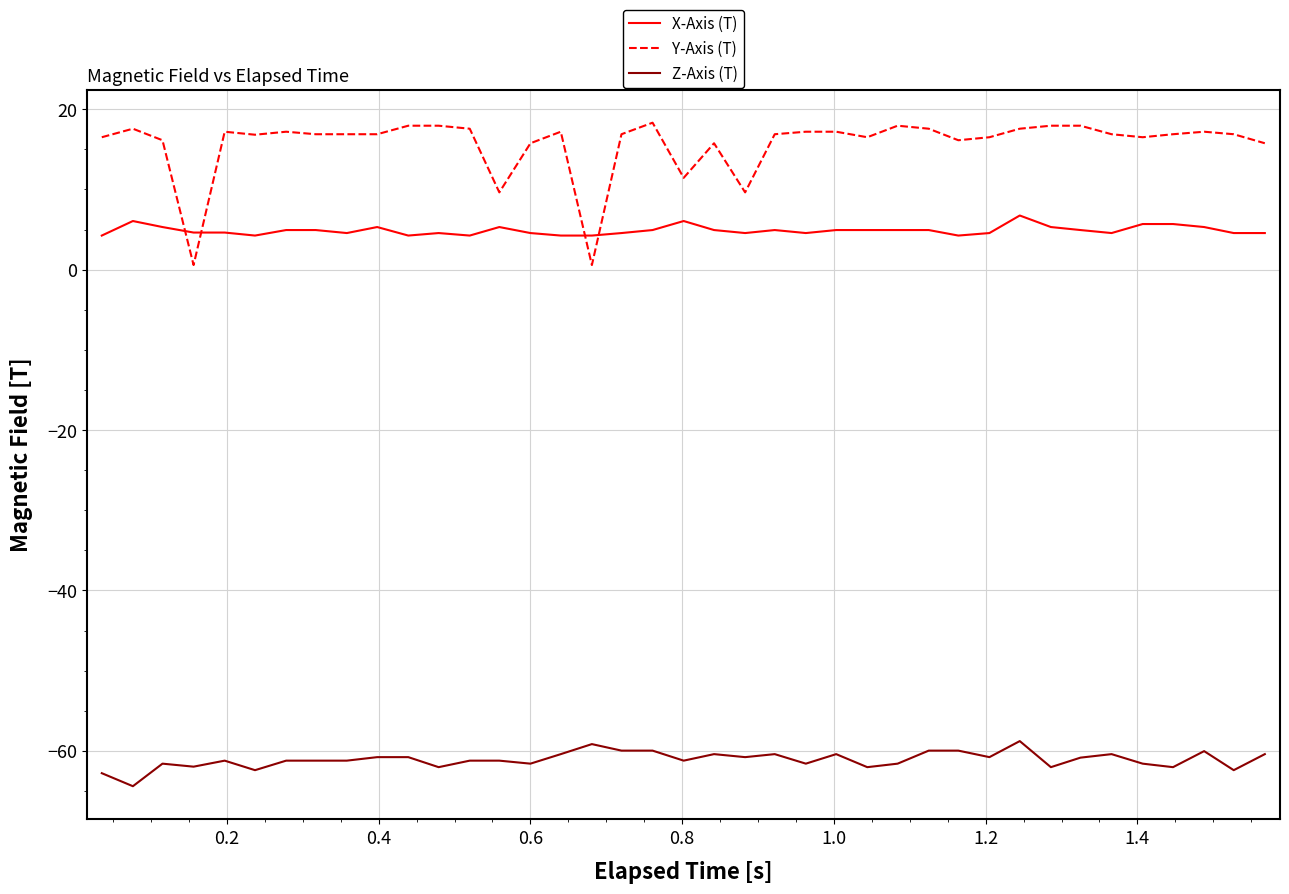

What is the difference between the maximum and minimum values in the Y-Axis (T) series?

17.8